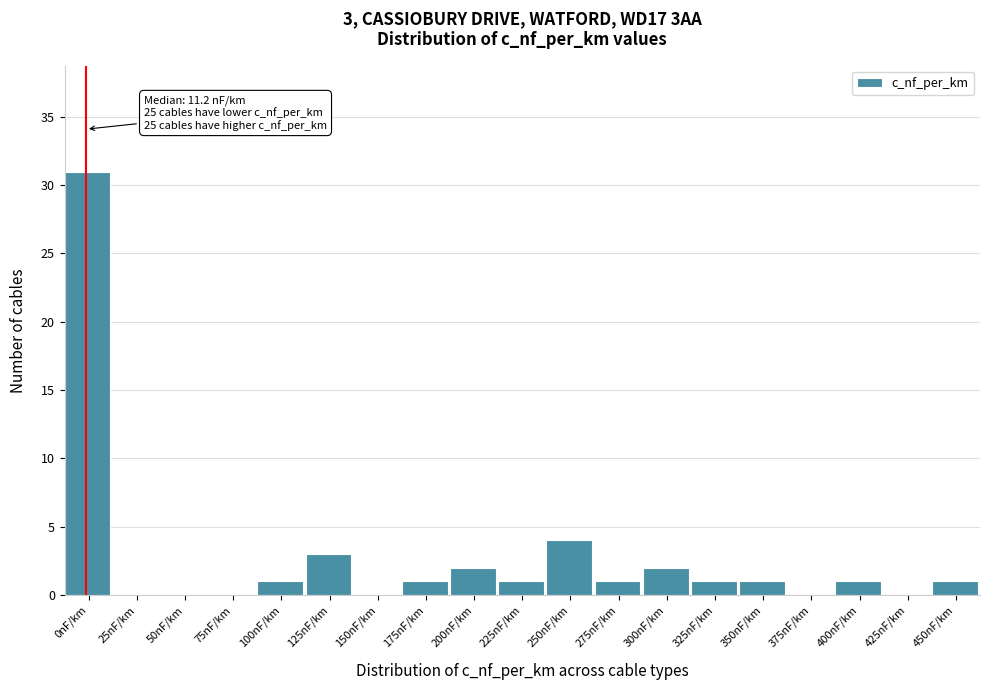

Reading left to right, what are all the values shown in this chart?

0nF/km=31	25nF/km=0	50nF/km=0	75nF/km=0	100nF/km=1	125nF/km=3	150nF/km=0	175nF/km=1	200nF/km=2	225nF/km=1	250nF/km=4	275nF/km=1	300nF/km=2	325nF/km=1	350nF/km=1	375nF/km=0	400nF/km=1	425nF/km=0	450nF/km=1